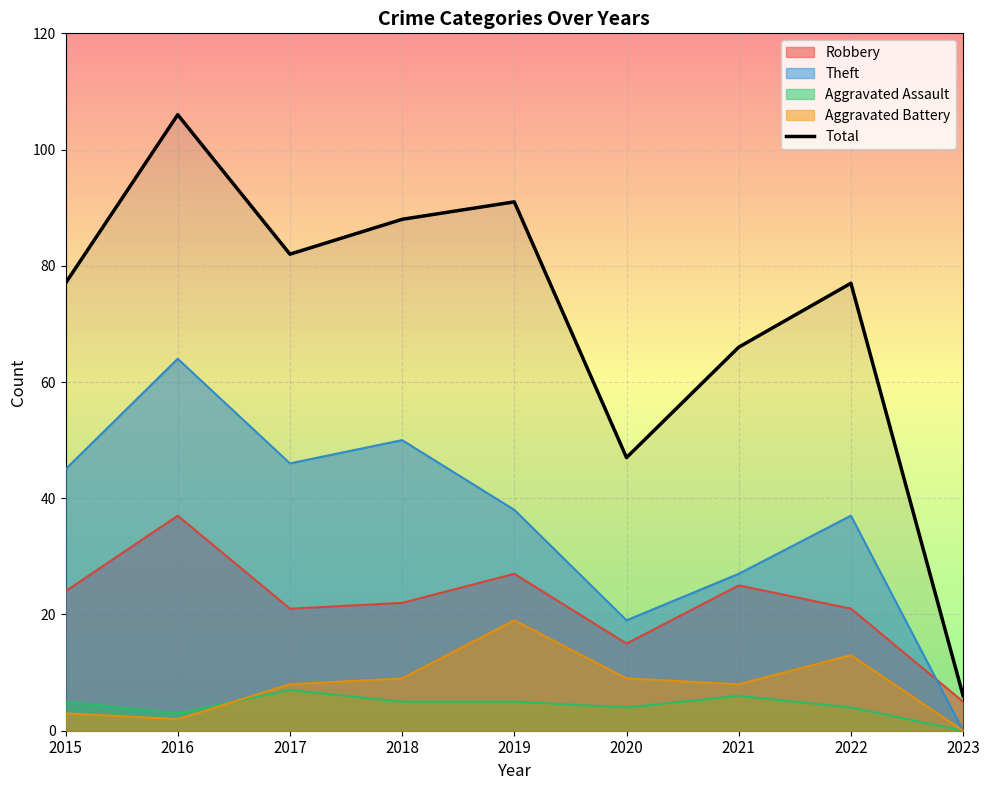

List the labels in order of value, smallest first.

2023, 2020, 2021, 2015, 2022, 2017, 2018, 2019, 2016